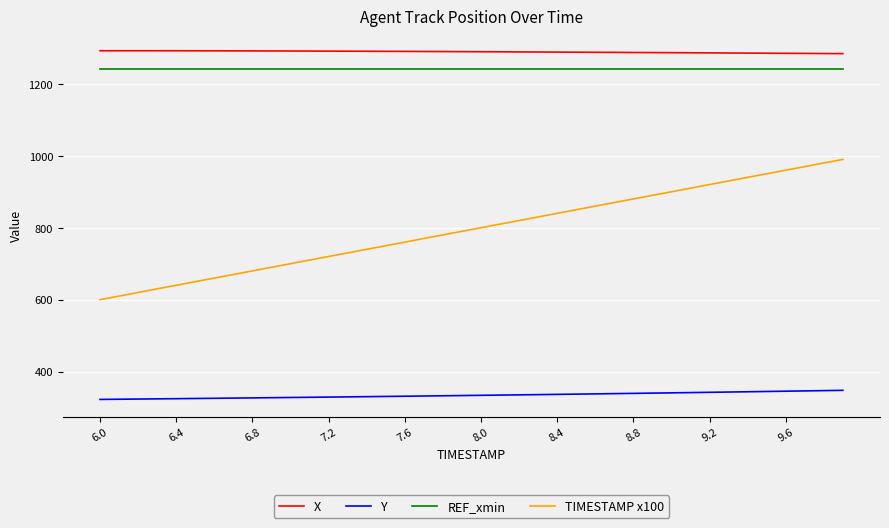

Which series has the largest range (max minus min)?

TIMESTAMP x100